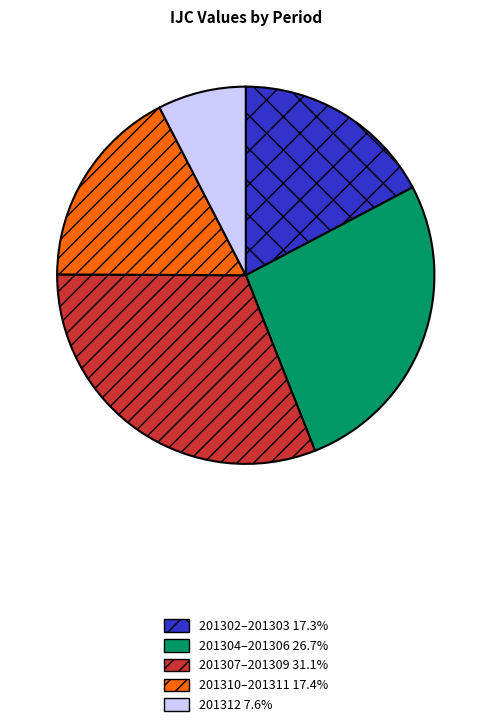

Is there a majority slice in this chart?

No